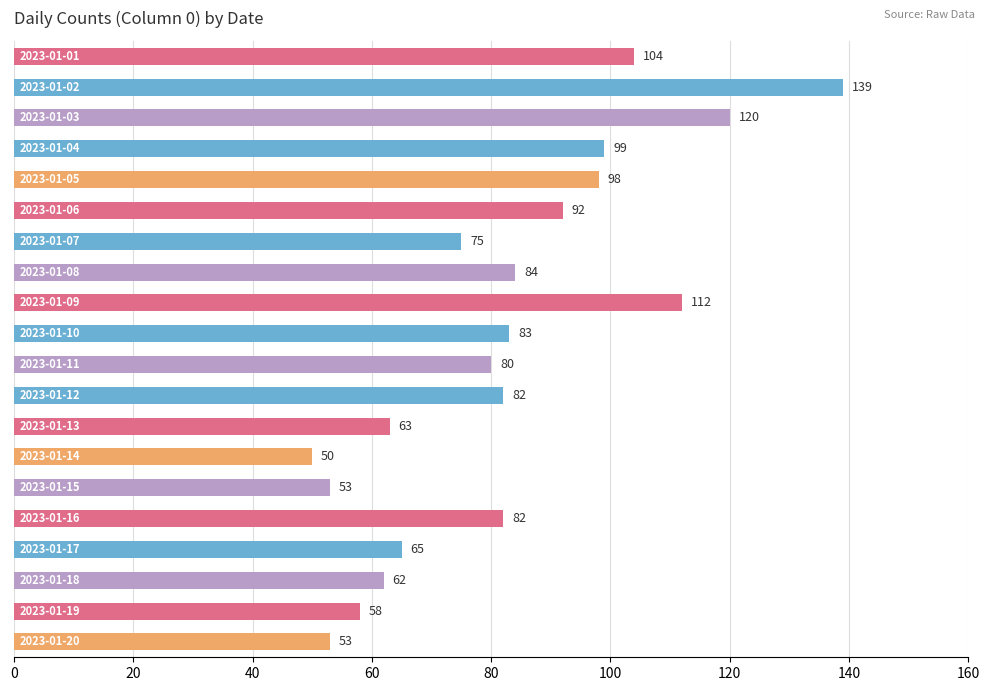

Reading top to bottom, what are all the values shown in this chart?

104	139	120	99	98	92	75	84	112	83	80	82	63	50	53	82	65	62	58	53